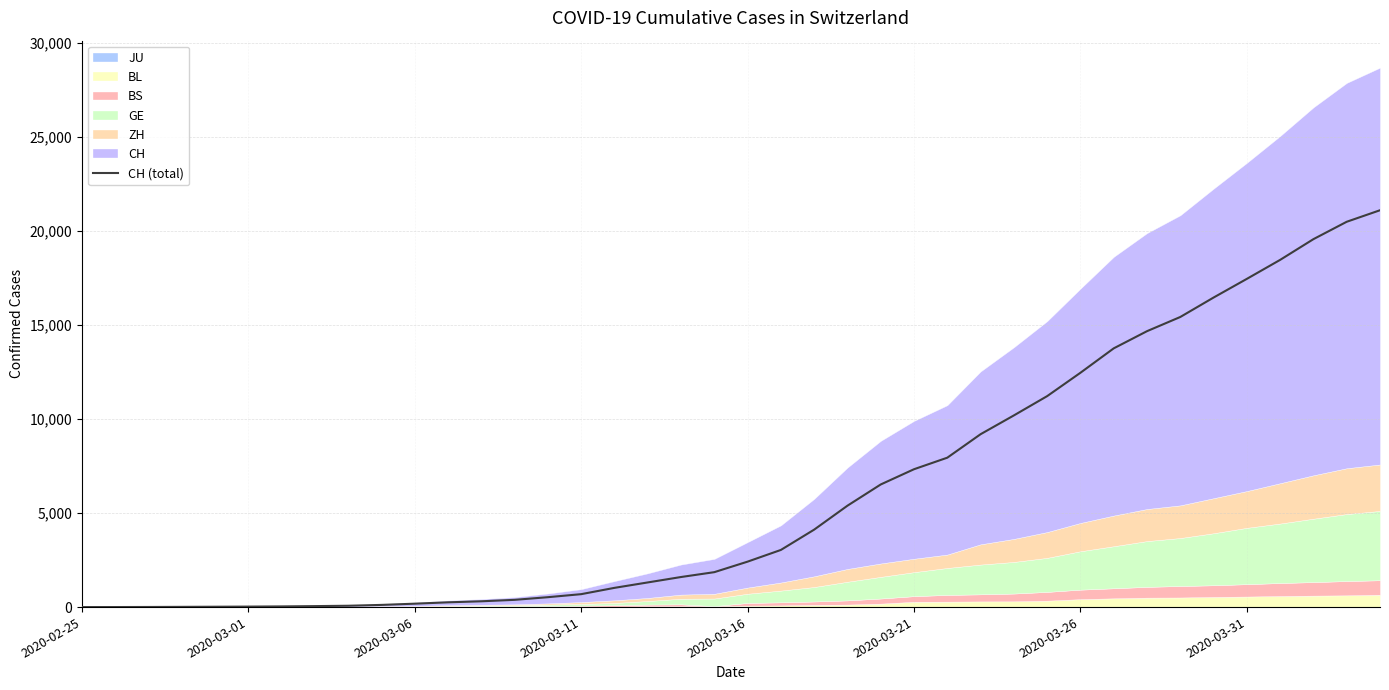

The value at 28 is 14084. True or false?

False